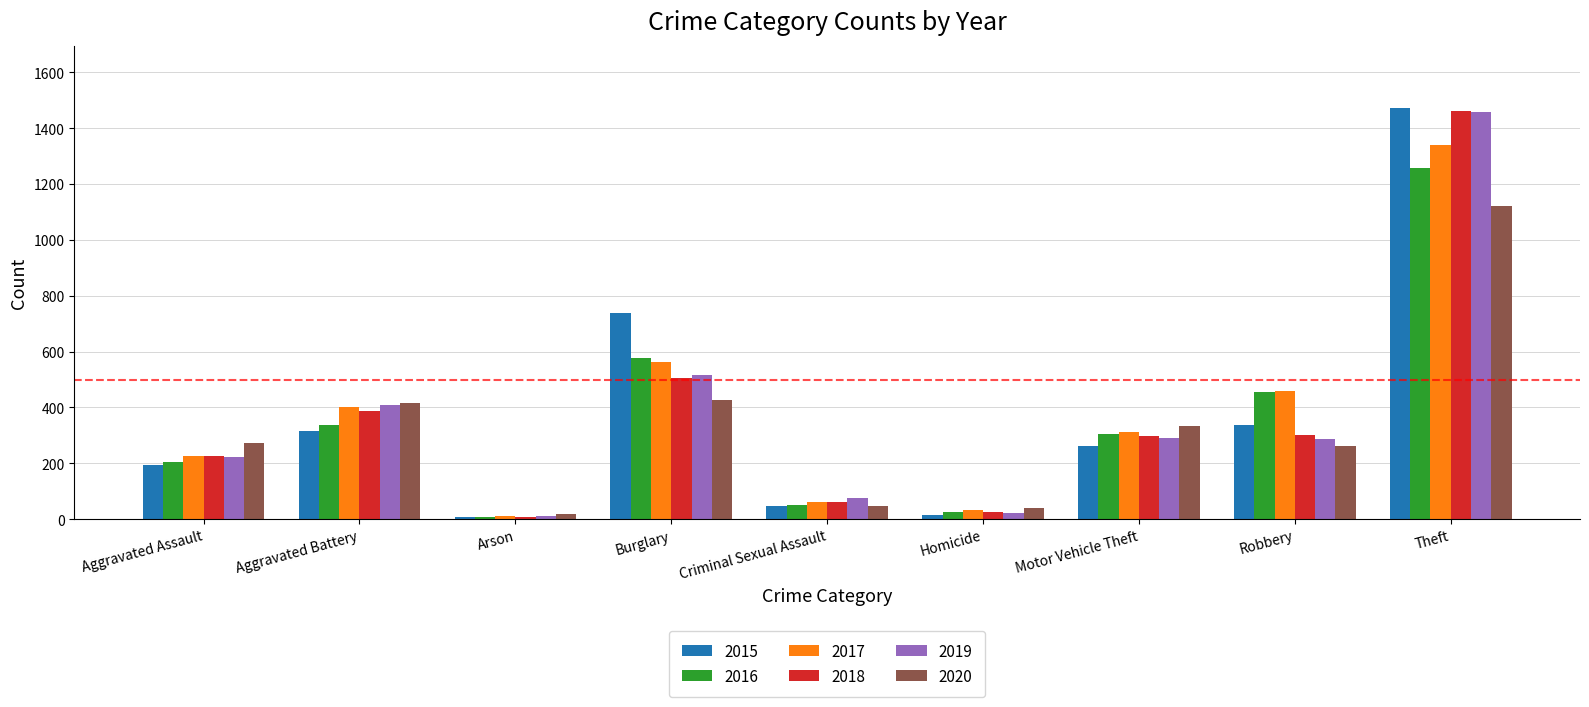

Are the bars horizontal?

No